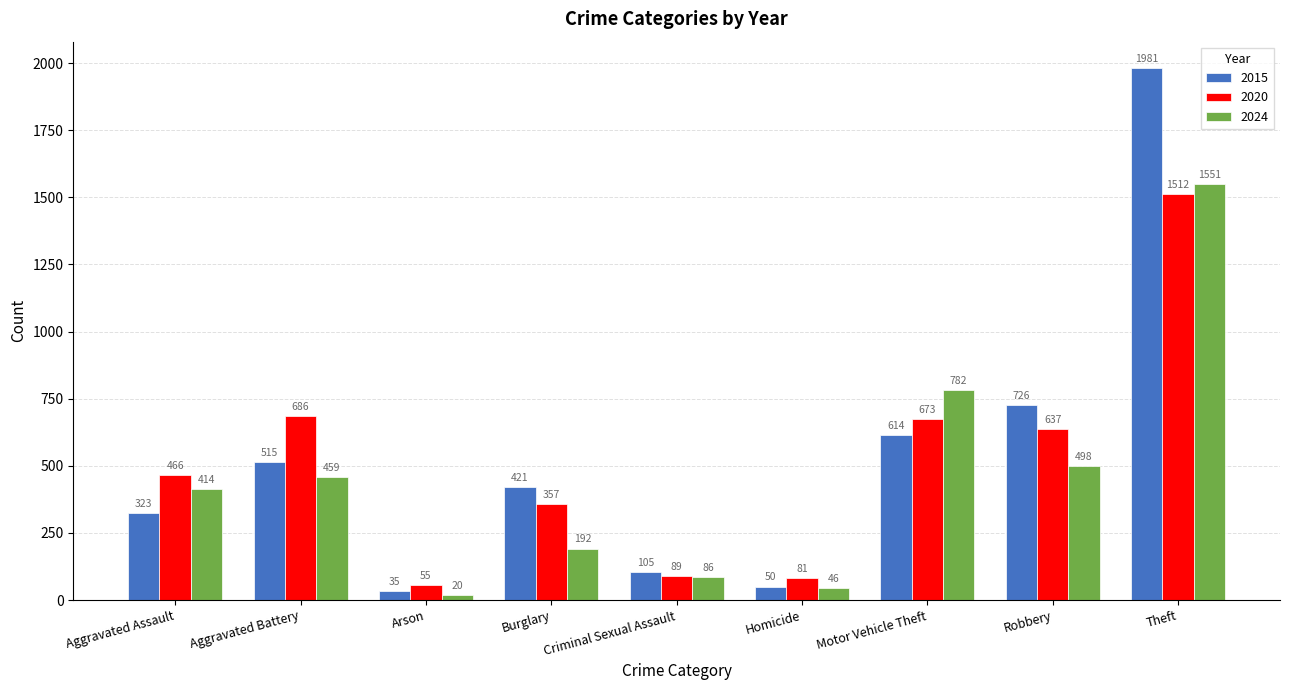

What is the sum of the 2020 values at Theft and Aggravated Battery?

2198